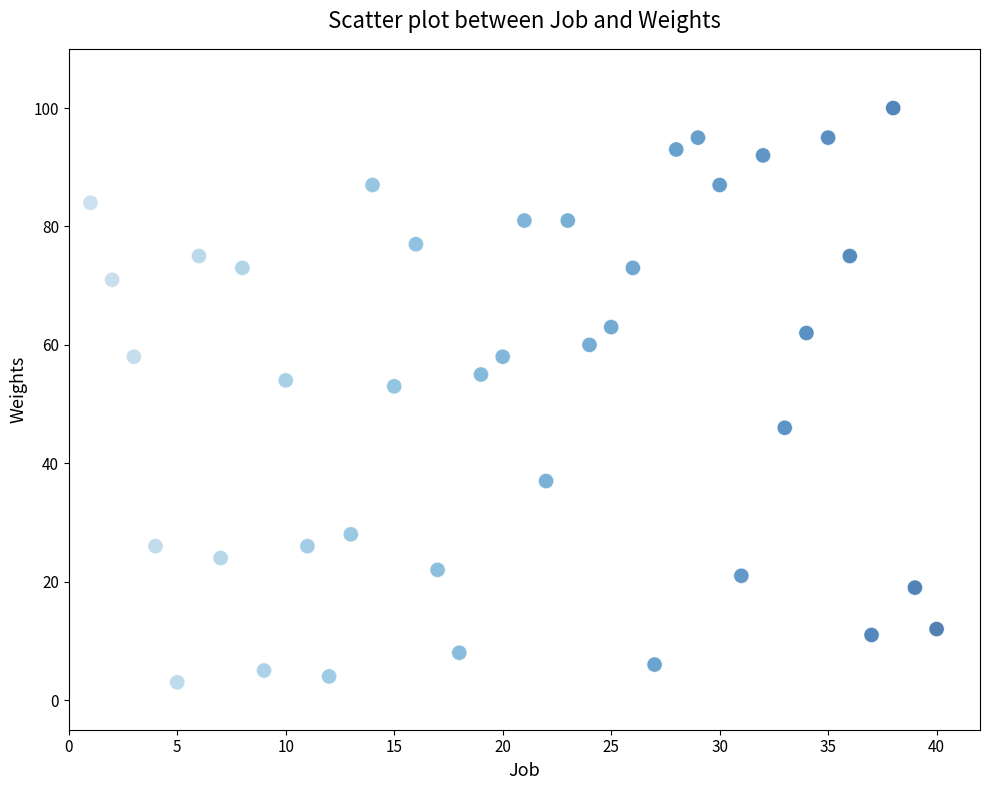

What is the range of Y values (max minus min)?

97